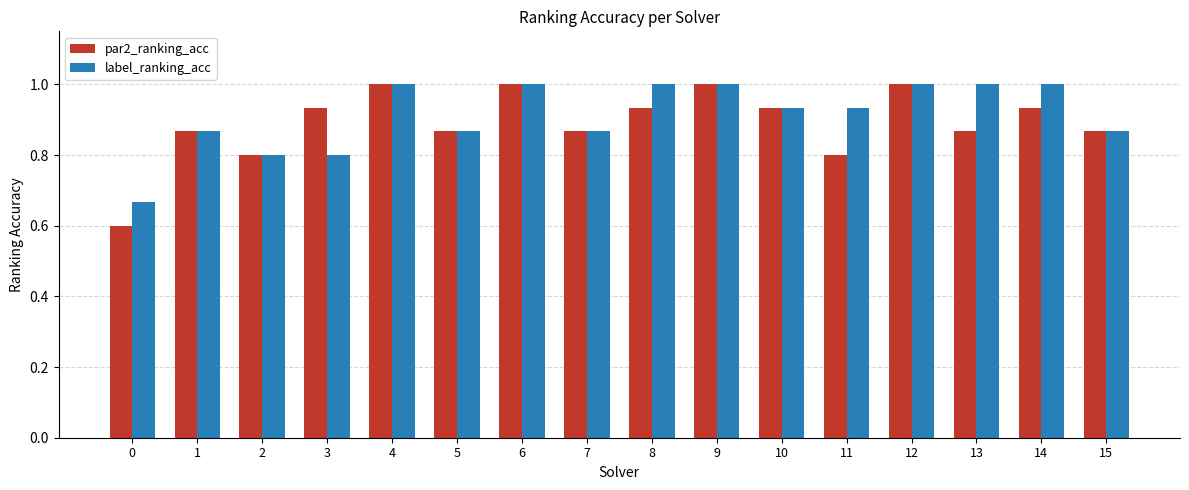

Which series has the widest spread of values?

par2_ranking_acc